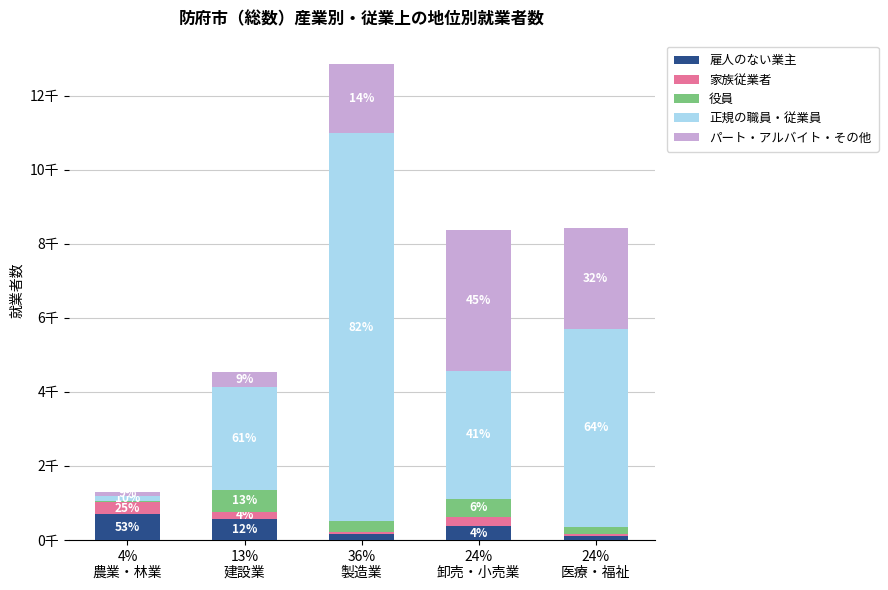

What is the label of the 1st bar from the right?

24%
医療・福祉